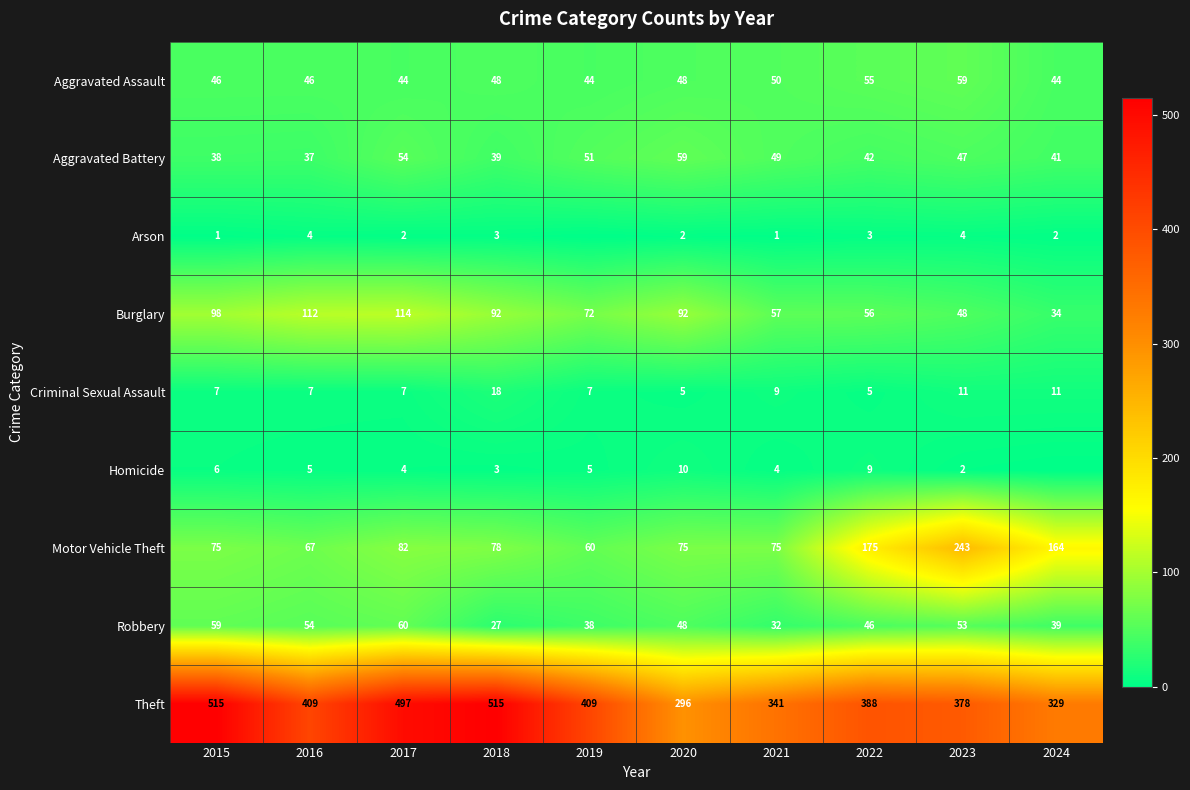

True or false: Aggravated Assault has a value of 12 at 2018.

False